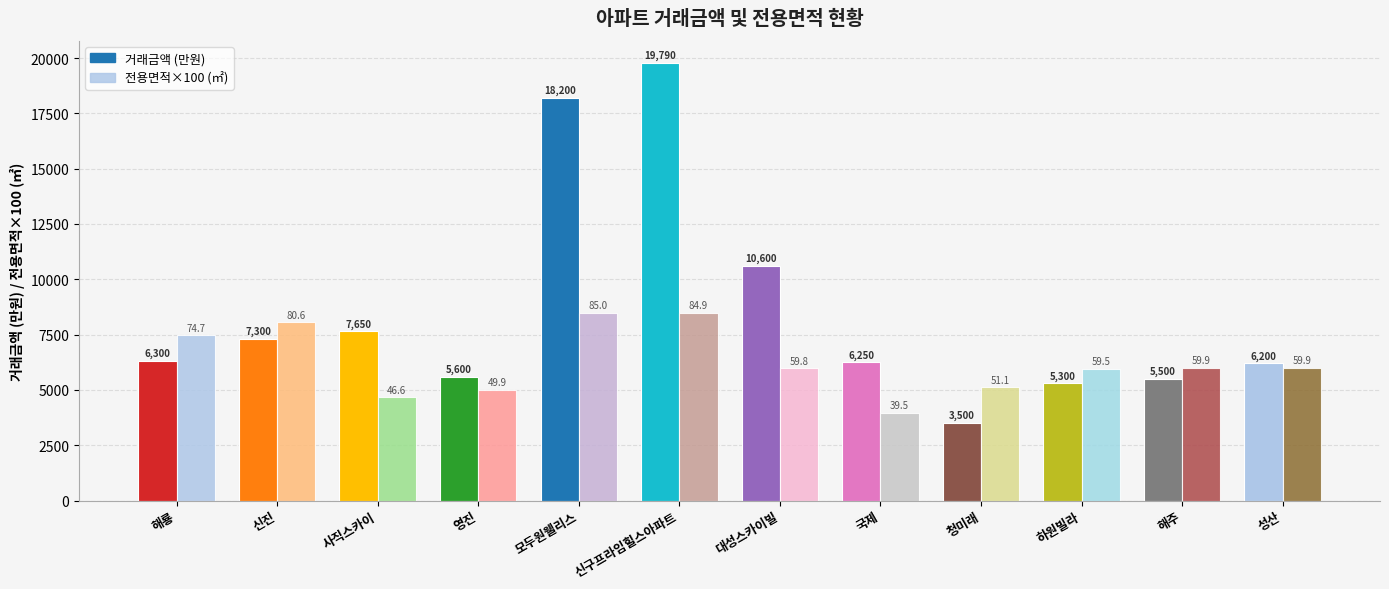

How many data points in 전용면적×100 (㎡) are less than 5986?

6